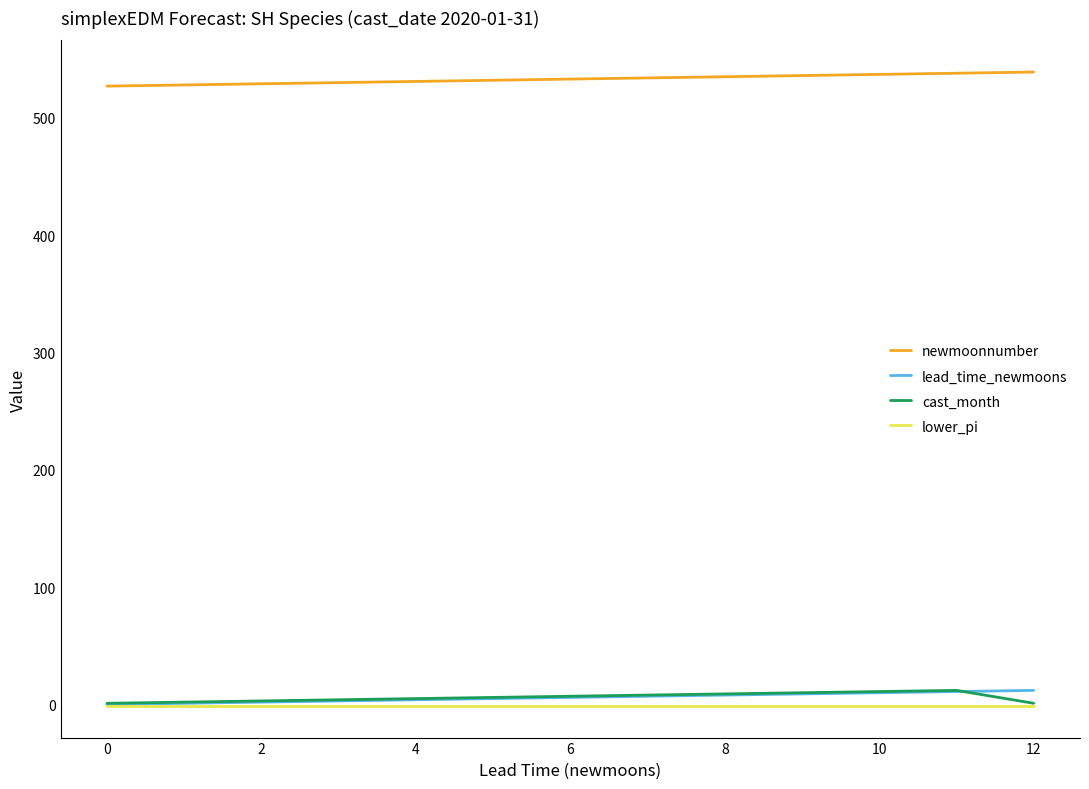

What is the highest value of the newmoonnumber series?

539.0